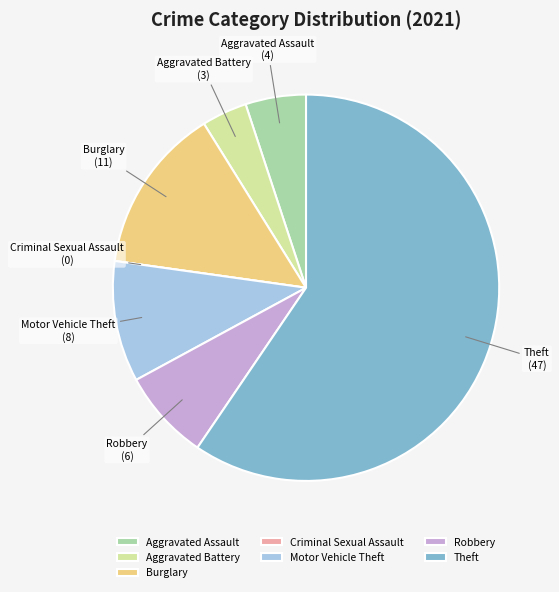

Which category accounts for the majority?

Theft